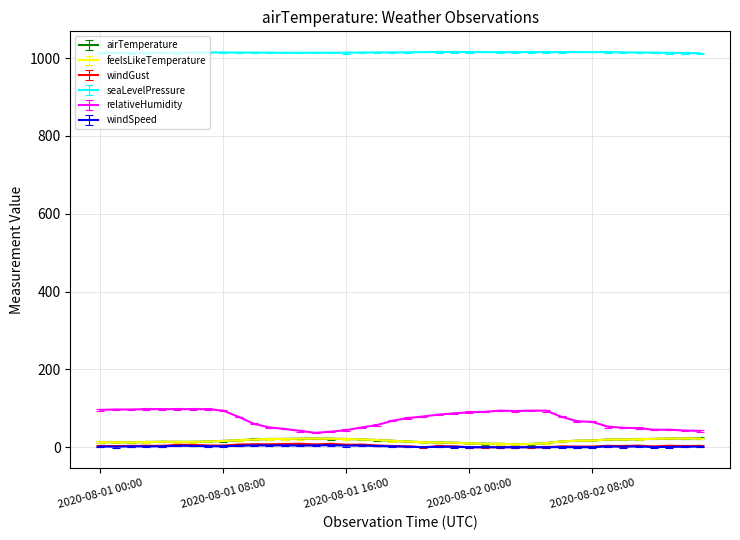

Reading left to right, what are all the values shown in this chart?

airTemperature: 13.1	12.9	12.6	13.4	14.1	13.7	13.8	14.6	16.1	18.0	20.0	21.2	21.4	22.0	22.2	21.8	21.2	20.1	18.4	16.5	14.6	13.0	12.3	11.5	10.0	9.0	8.6	7.8	8.2	10.9	14.9	16.7	17.2	19.8	19.9	20.7	21.5	22.3	22.9	23.0
feelsLikeTemperature: 13.1	12.9	12.6	13.4	14.1	13.7	13.8	14.6	16.1	18.0	20.0	21.2	21.4	22.0	22.2	21.8	21.2	20.1	18.4	16.5	14.6	13.0	12.3	11.5	10.0	9.0	8.6	7.8	8.2	10.9	14.9	16.7	17.2	19.8	19.9	20.7	21.5	22.3	22.9	22.5
windGust: 3.1	3.1	3.3	3.6	3.6	6.0	6.3	4.4	4.2	6.9	7.7	7.4	8.3	8.8	7.1	8.8	6.4	6.7	4.6	3.1	2.3	0.0	2.7	2.1	0.0	0.0	0.0	0.0	0.0	0.0	2.3	1.6	1.6	3.6	3.1	4.0	2.2	3.8	3.0	3.5
seaLevelPressure: 1013.4	1013.5	1013.5	1013.8	1014.0	1014.1	1014.5	1014.7	1014.7	1014.4	1014.3	1014.1	1013.8	1013.9	1013.9	1013.9	1014.0	1014.5	1014.7	1014.9	1015.1	1015.5	1015.9	1015.8	1015.7	1015.5	1015.3	1015.4	1015.5	1015.5	1015.6	1015.6	1015.5	1015.5	1014.9	1014.6	1014.2	1013.7	1013.2	1012.7
relativeHumidity: 96.0	97.0	97.0	98.0	98.0	98.0	98.0	98.0	94.0	78.0	60.0	51.0	47.0	42.0	37.0	40.0	44.0	51.0	57.0	68.0	75.0	79.0	84.0	87.0	90.0	91.0	94.0	93.0	94.0	94.0	78.0	67.0	65.0	53.0	50.0	49.0	45.0	45.0	43.0	42.0
windSpeed: 2.0	1.4	2.3	2.1	2.4	3.8	3.6	2.6	2.5	3.8	4.7	4.6	4.8	4.3	4.6	5.4	4.0	4.5	3.0	2.3	1.4	0.0	1.1	1.2	0.0	0.0	0.0	0.0	0.0	0.0	0.4	0.0	0.0	2.2	1.1	2.3	0.2	1.0	1.2	1.8